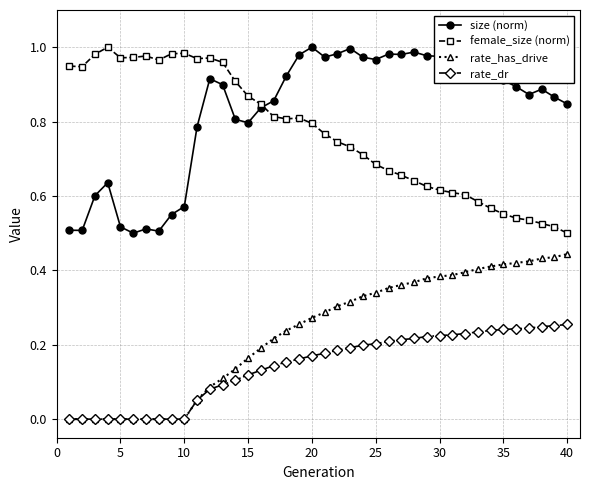

How many intersections are there between female_size (norm) and size (norm)?

1